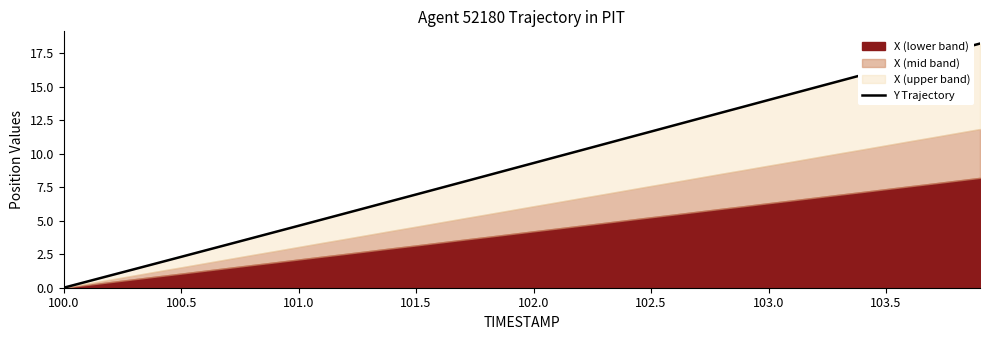

What is the average value?

9.1